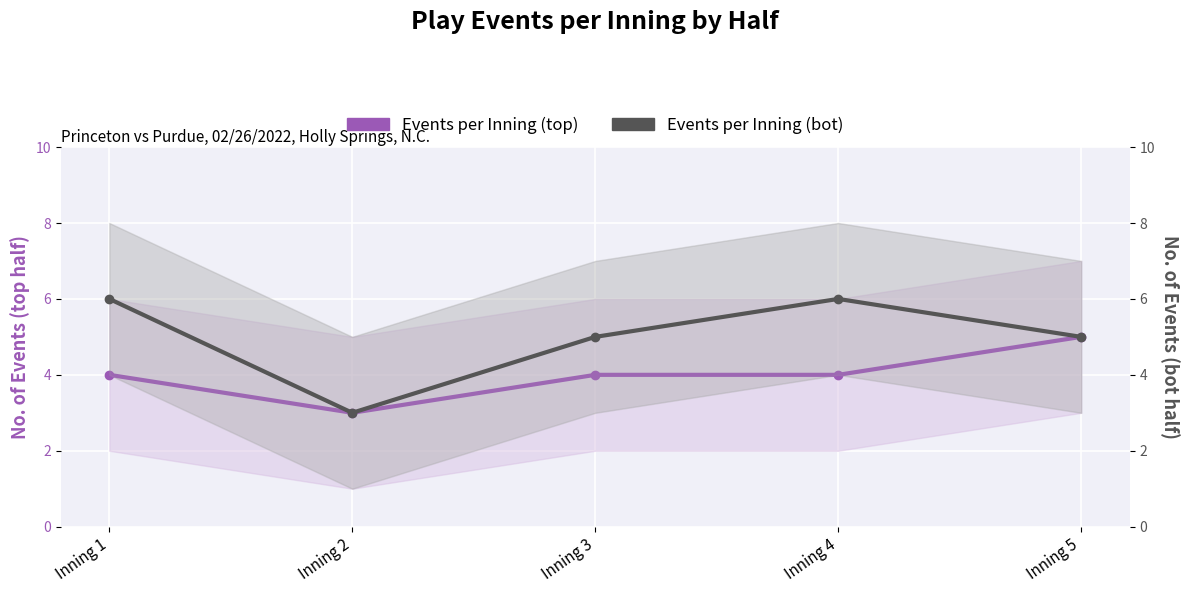

True or false: Events per Inning (bot) and Events per Inning (top) cross at least once.

False